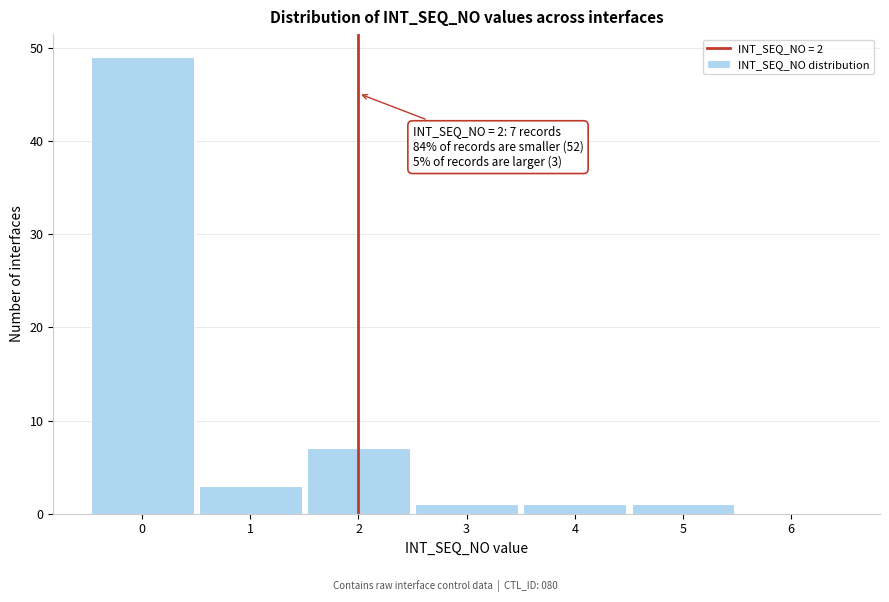

Over which range of the x-axis is the bar tallest?

-0.5 to 0.5